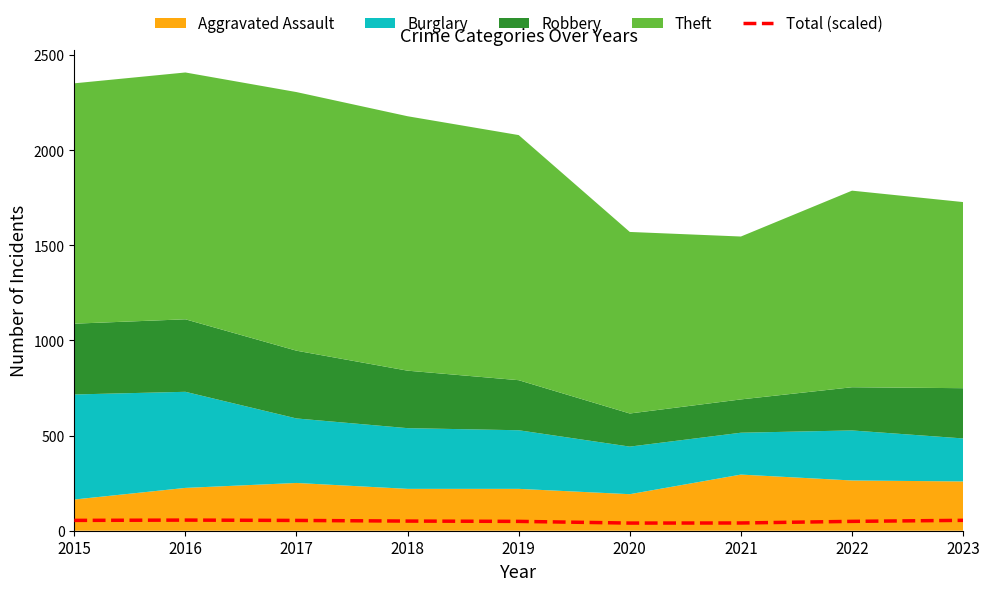

What is the difference between the second highest and second lowest values?

13.9